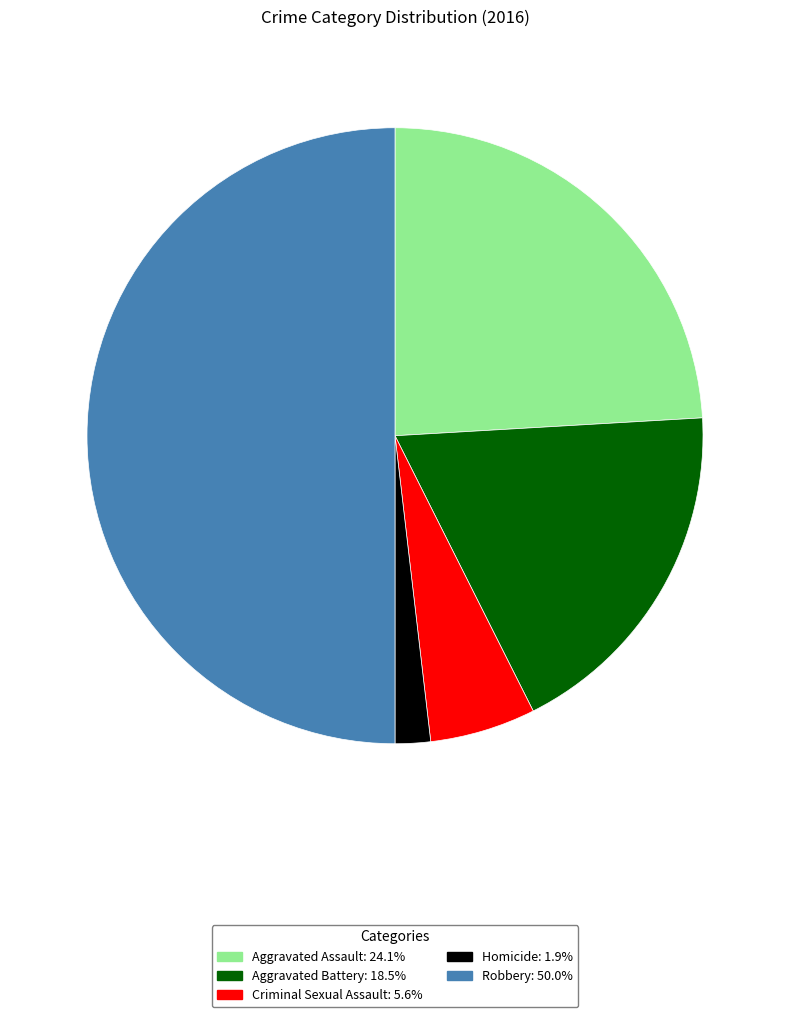

Which category has the biggest portion of the pie?

Robbery